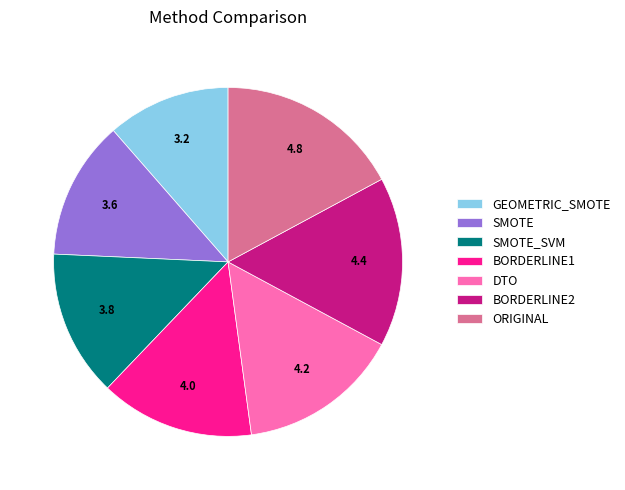

Combined, do DTO and SMOTE account for over 50%?

No